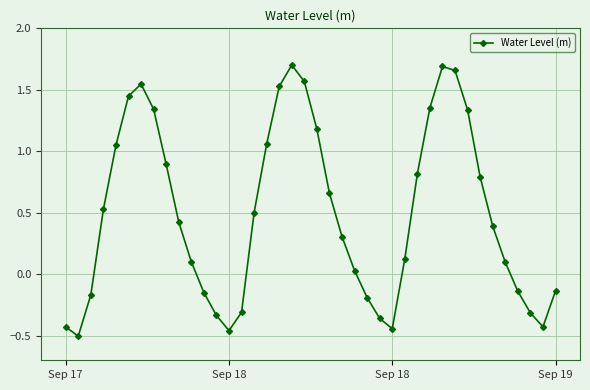

What is the difference between the maximum and second lowest values?

2.2